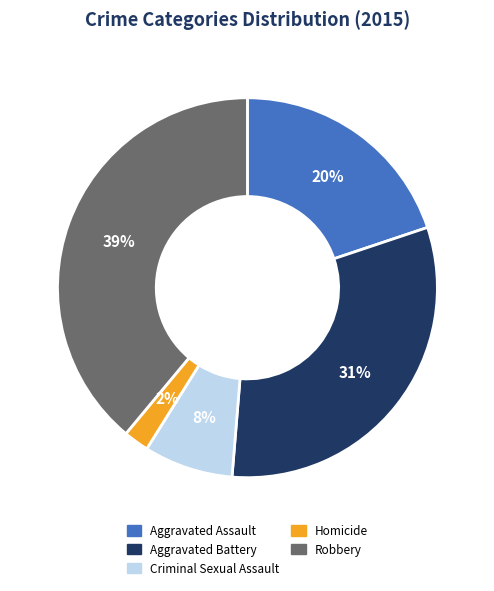

Is it true that Aggravated Assault is 33% of the pie?

False